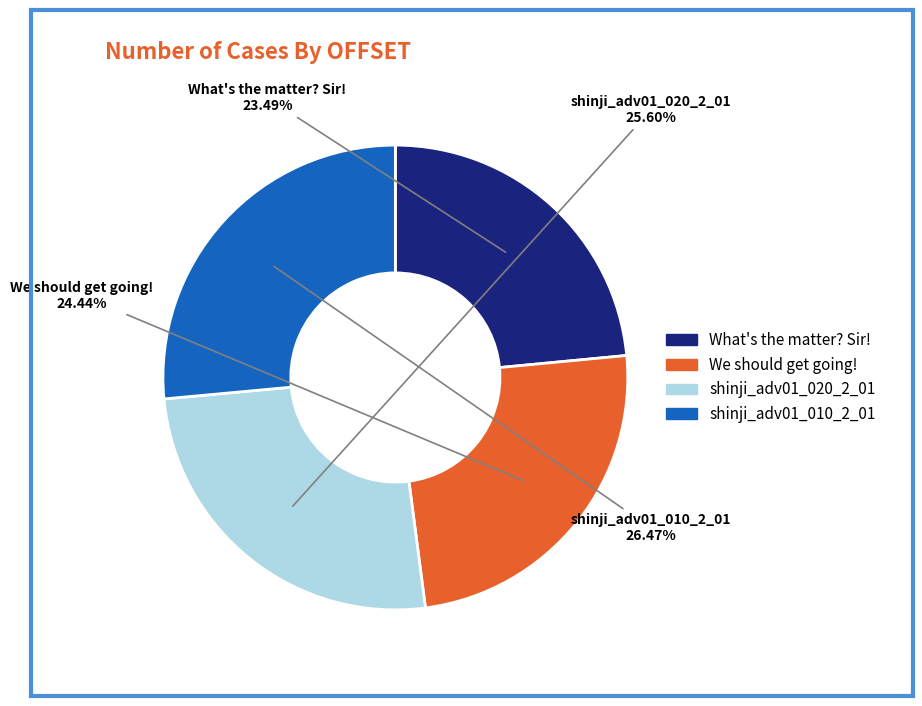

What is the ratio of the value at What's the matter? Sir! to the value at We should get going!?

1.0